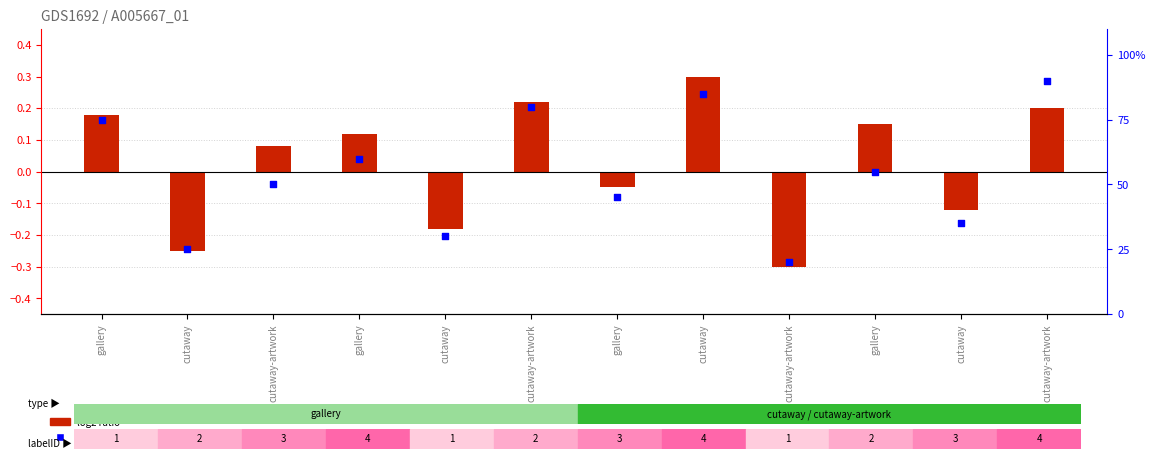

What is the total value across all series at cutaway?

24.8